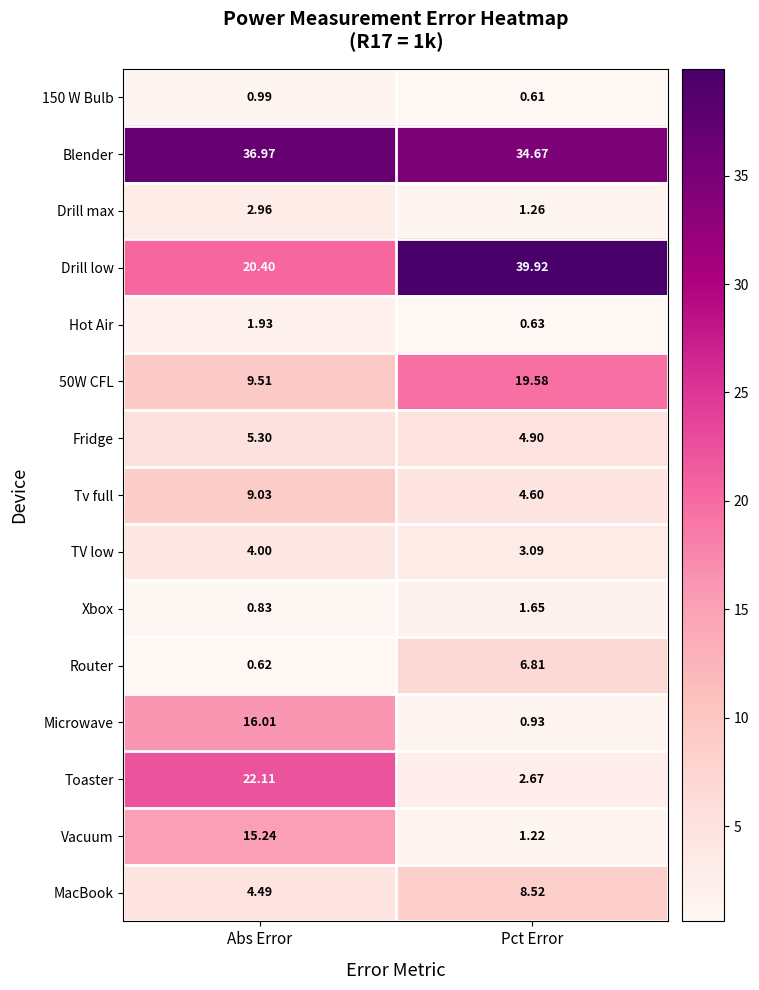

Rank the series by their maximum value, from lowest to highest.

150 W Bulb, Xbox, Hot Air, Drill max, TV low, Fridge, Router, MacBook, Tv full, Vacuum, Microwave, 50W CFL, Toaster, Blender, Drill low